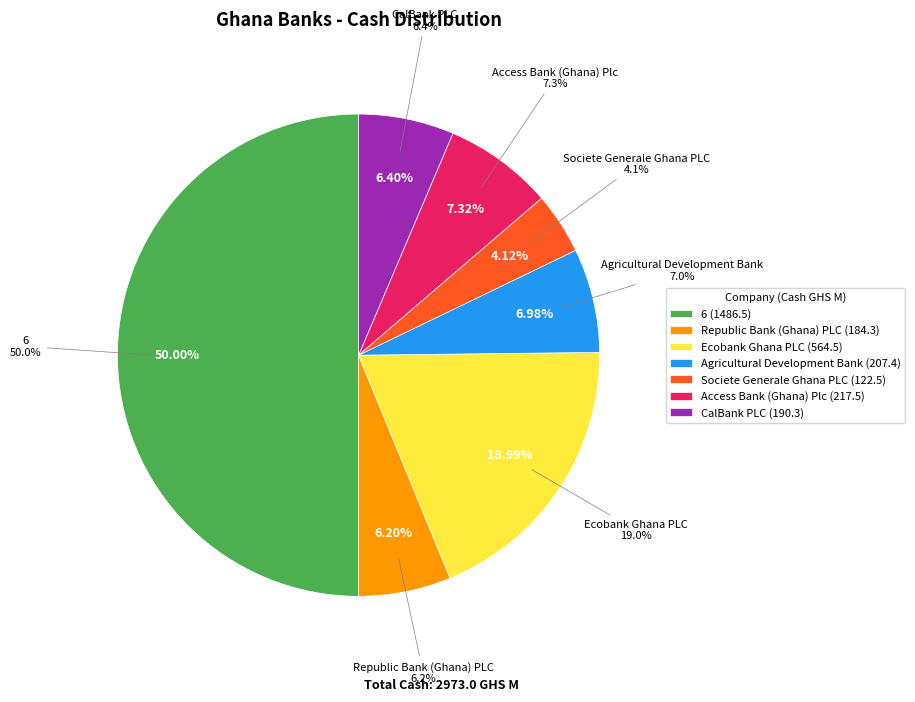

How many segments does this pie chart have?

7